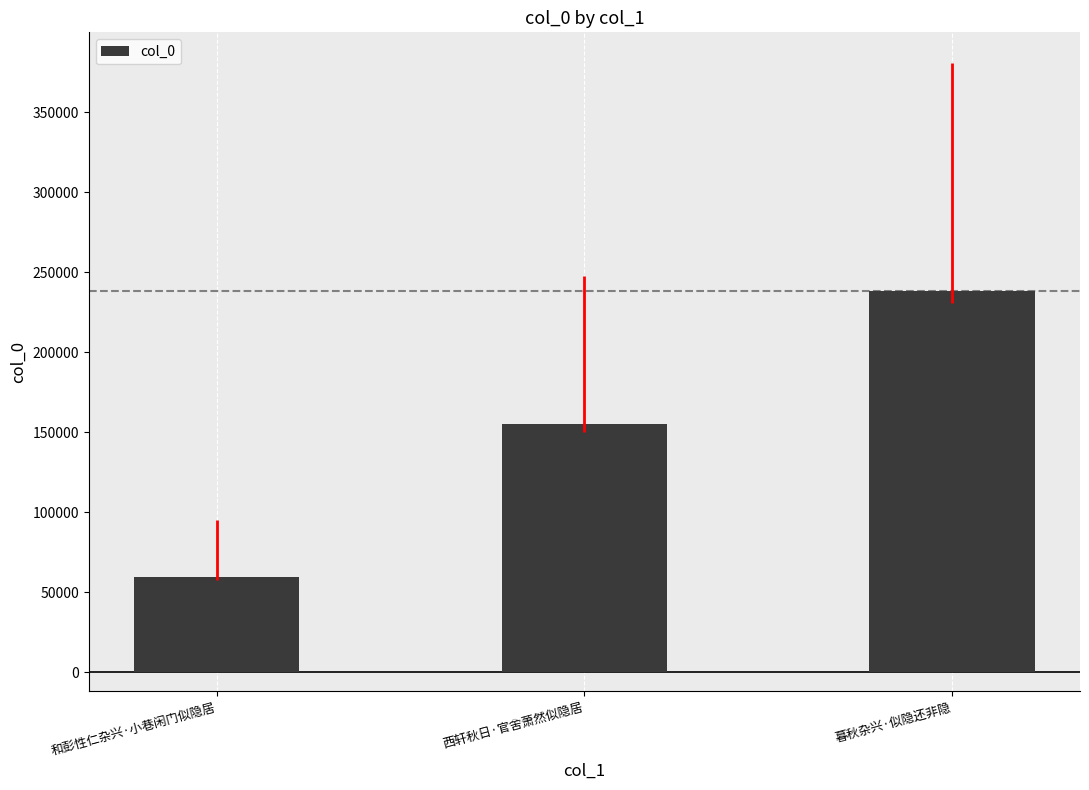

Does the chart contain stacked bars?

No